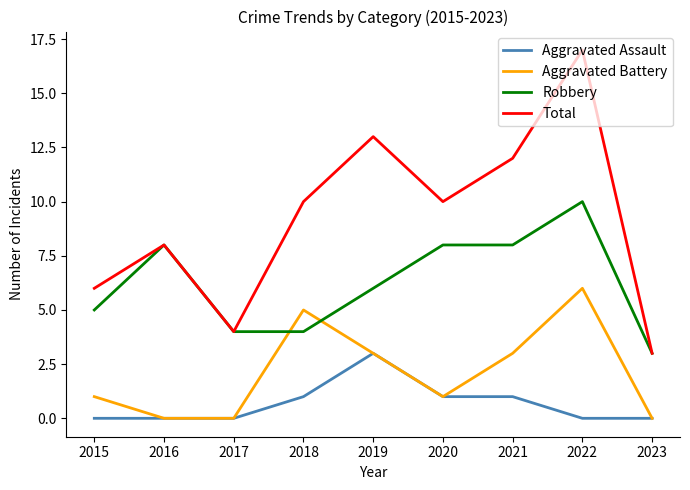

Which category has the highest value in the Aggravated Assault series?

2019